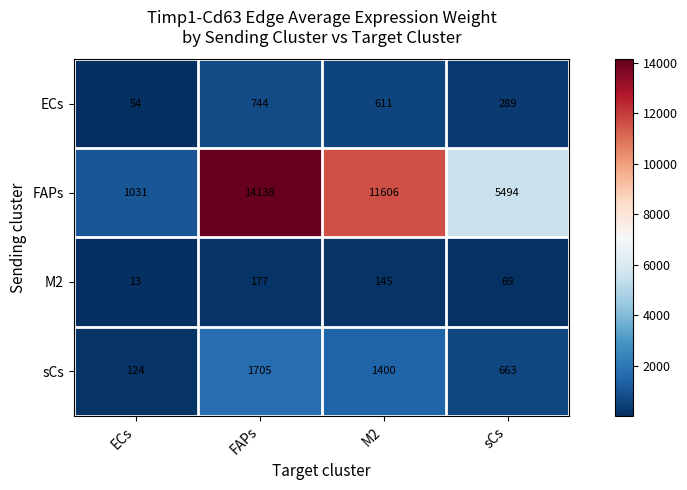

Which series has the widest spread of values?

FAPs